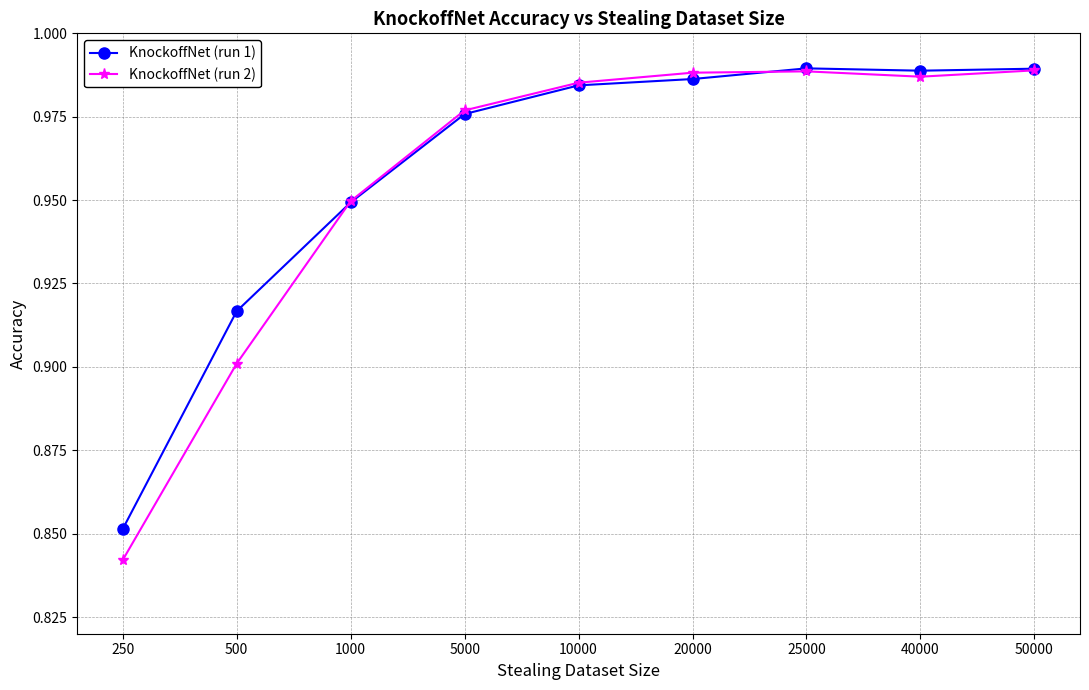

What are all the series names shown in the legend?

KnockoffNet (run 1), KnockoffNet (run 2)